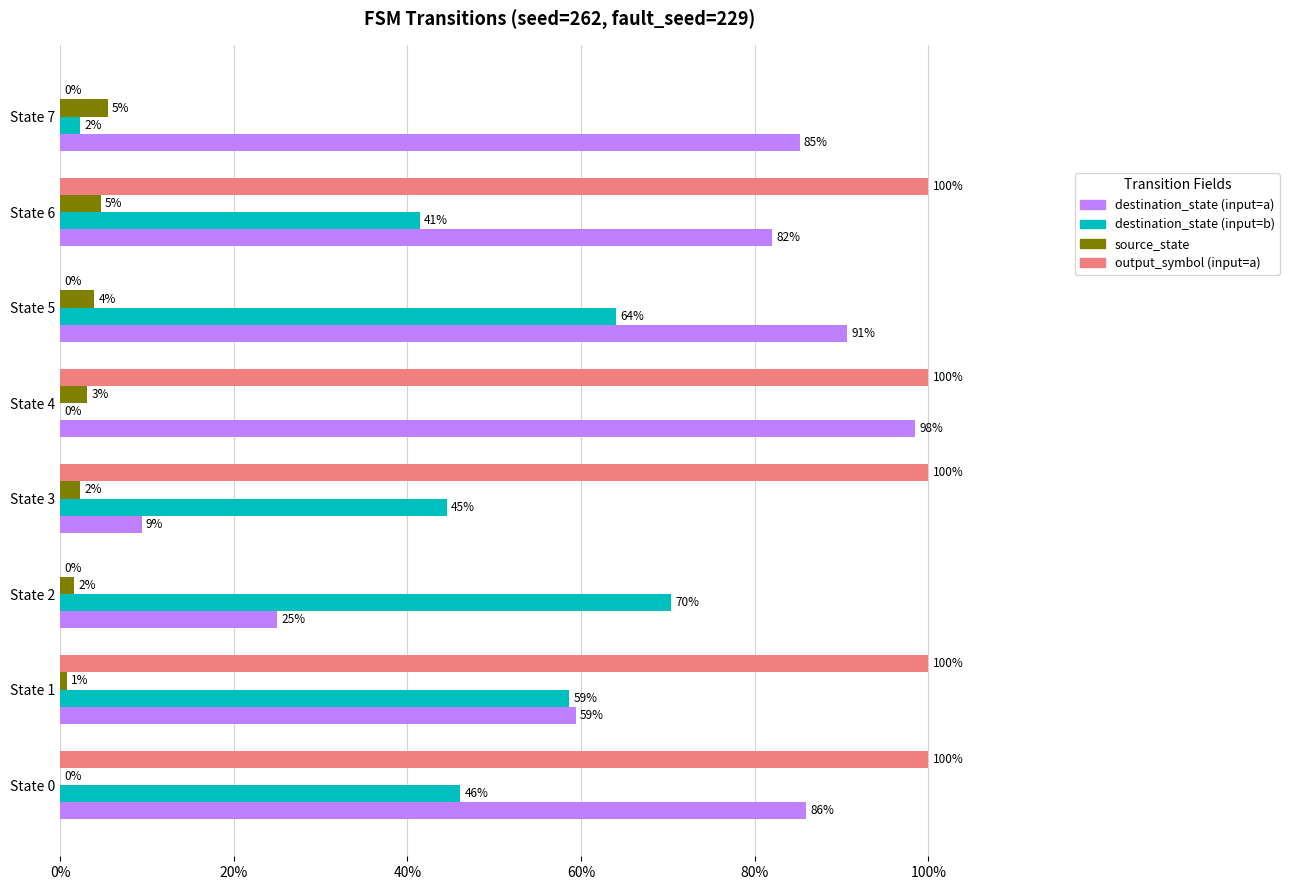

What are all the series names shown in the legend?

destination_state (input=a), destination_state (input=b), source_state, output_symbol (input=a)